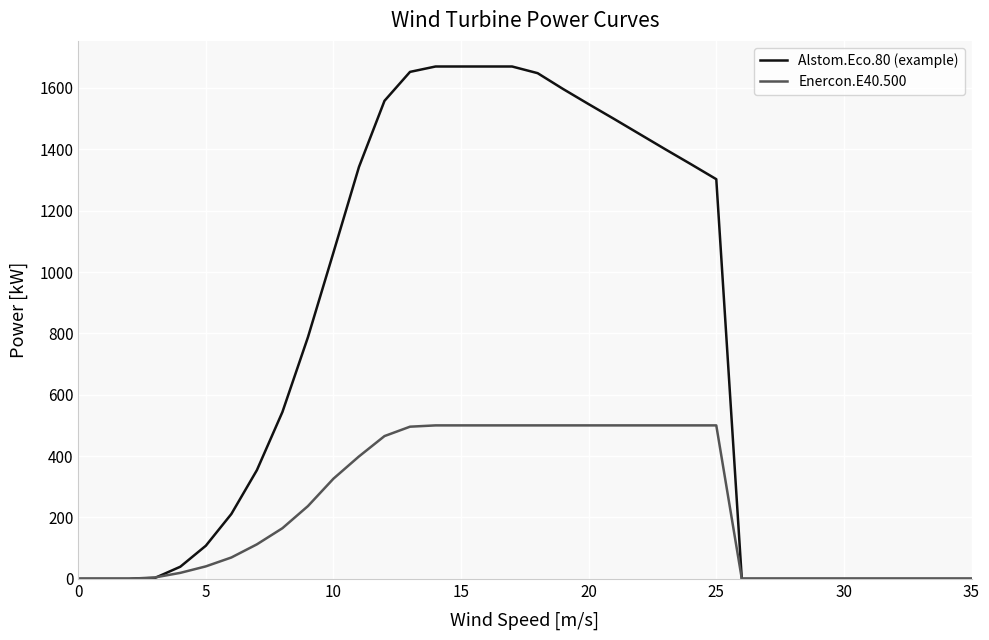

Count the number of categories in the chart.

36